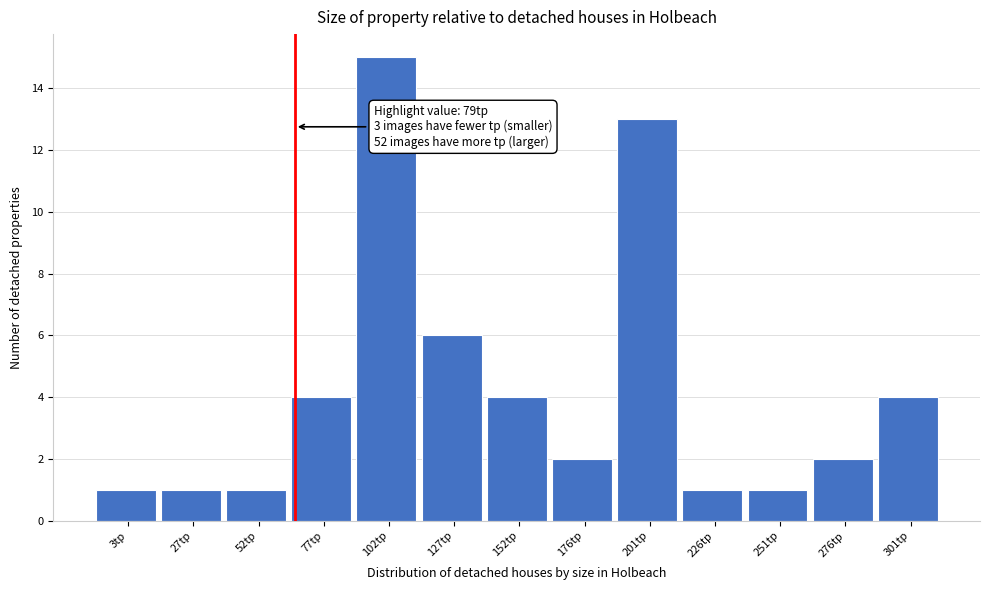

Reading right to left, extract all data points from this chart.

4	2	1	1	13	2	4	6	15	4	1	1	1